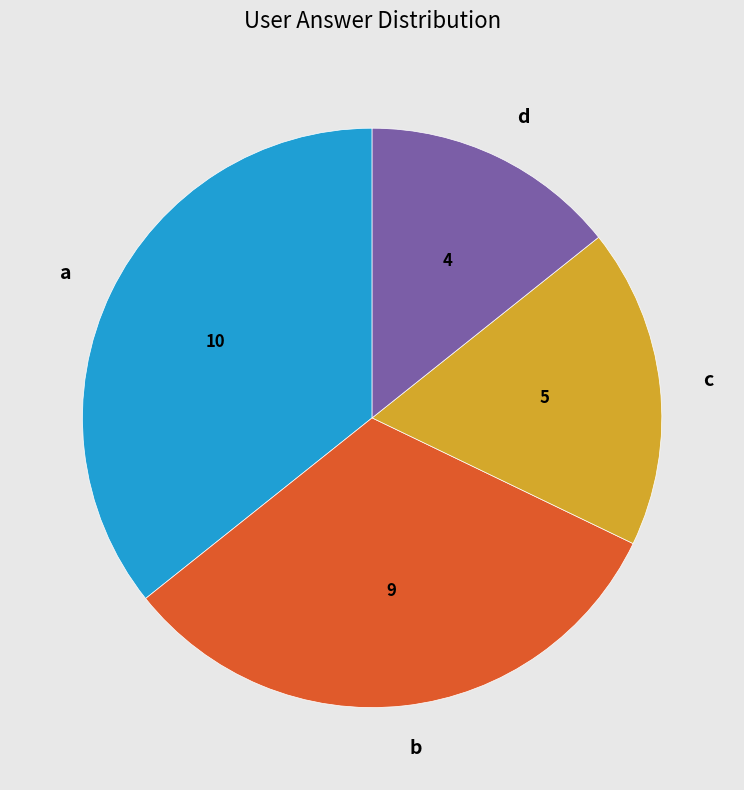

Is b the majority of the pie?

No